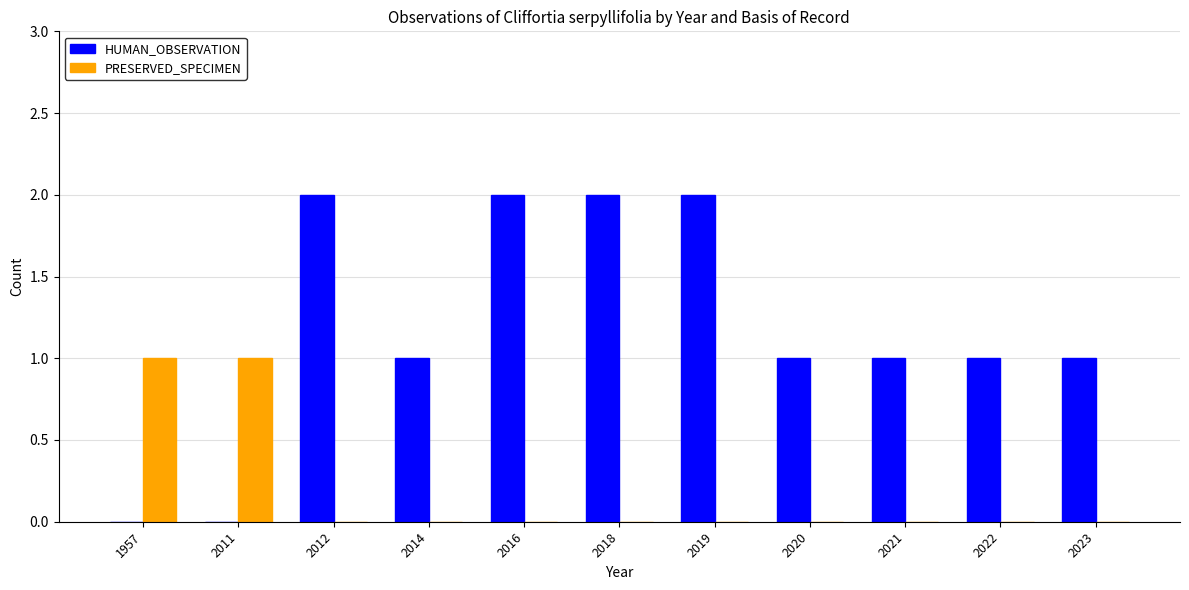

Reading left to right, list all the values displayed in this chart.

HUMAN_OBSERVATION: 0	0	2	1	2	2	2	1	1	1	1
PRESERVED_SPECIMEN: 1	1	0	0	0	0	0	0	0	0	0